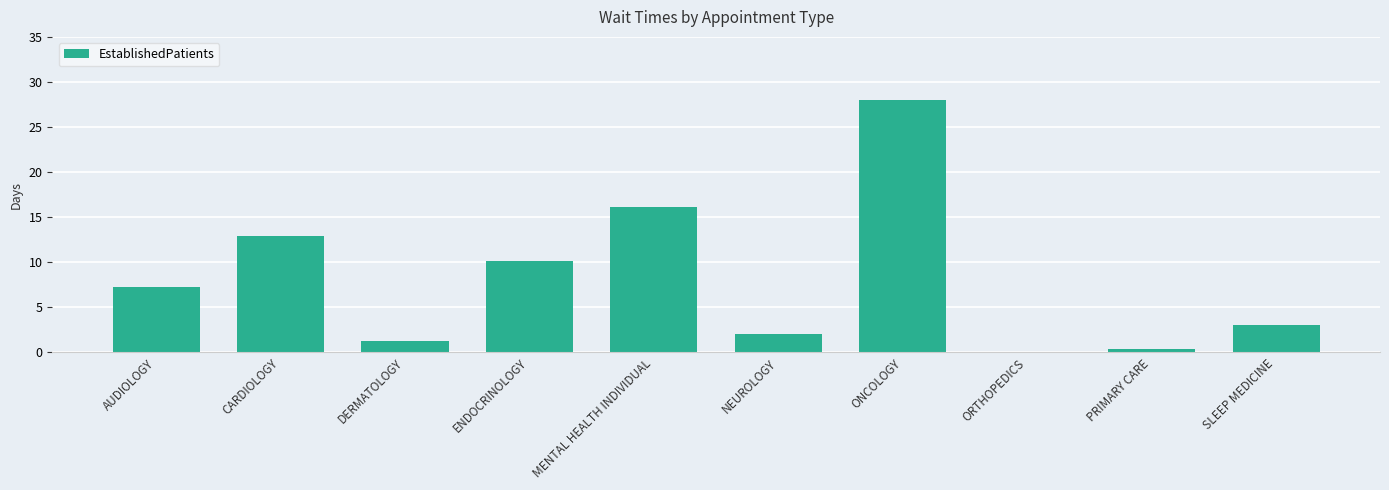

Is it true that the value at MENTAL HEALTH INDIVIDUAL is 24.4?

False